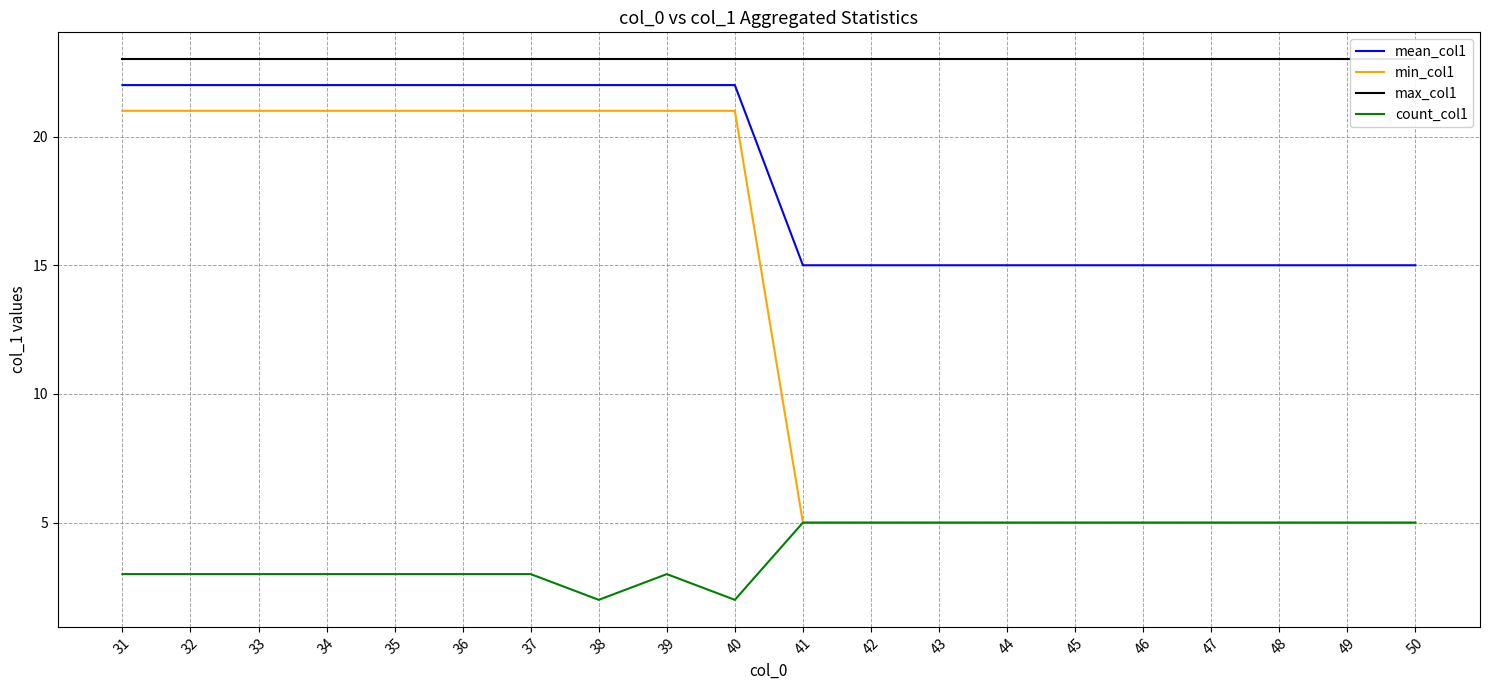

True or false: max_col1 has a value of 23 at 38.

True